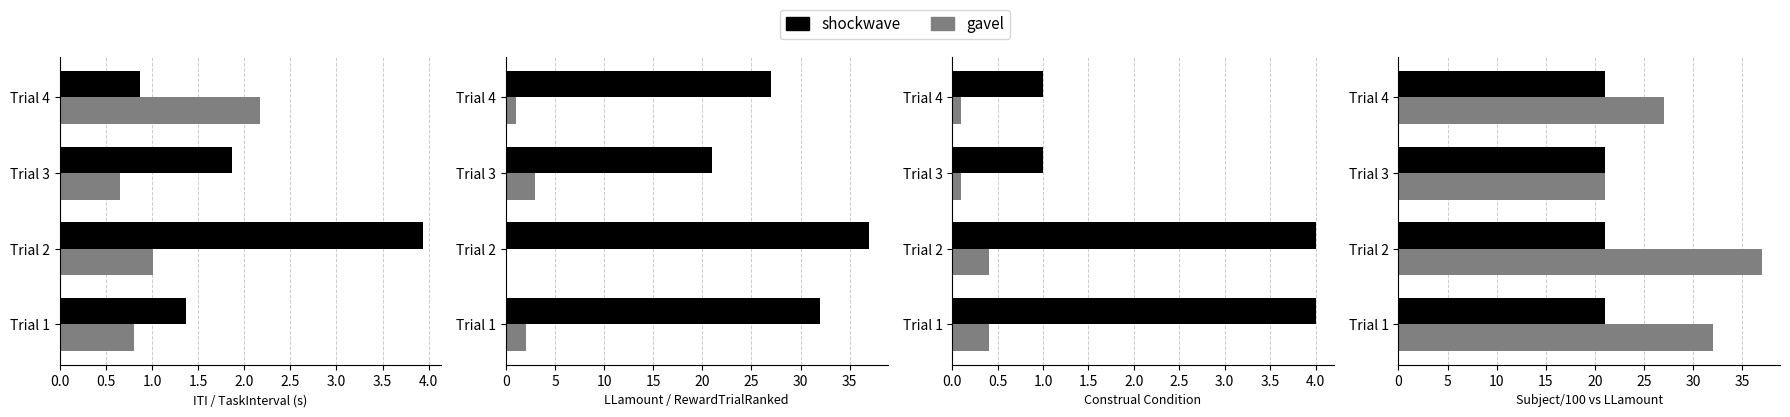

What is the value of the ITI bar at the 4th from the left?

0.9